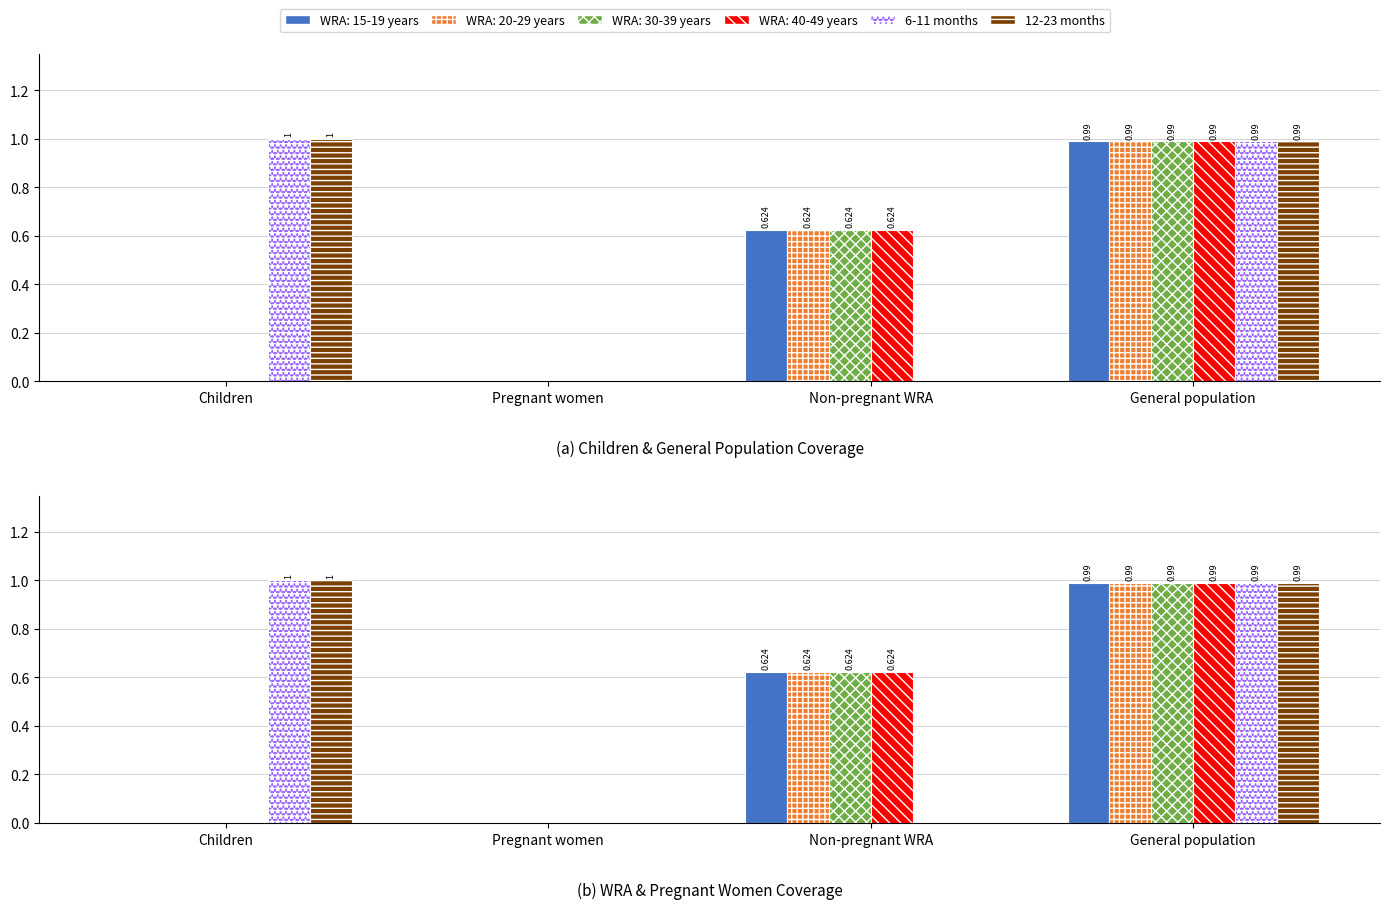

Is it true that 6-11 months equals -0.7 at Pregnant women?

False